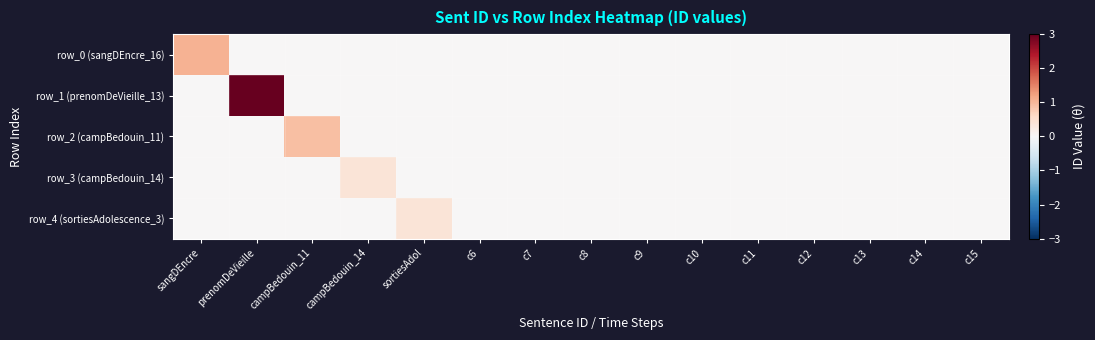

What is the greatest value displayed?

3.0